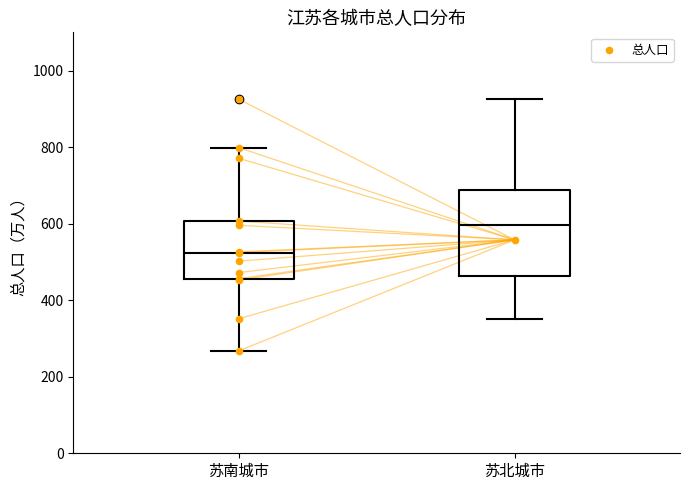

Comparing the boxes themselves (not the whiskers), which one is the tallest?

苏北城市